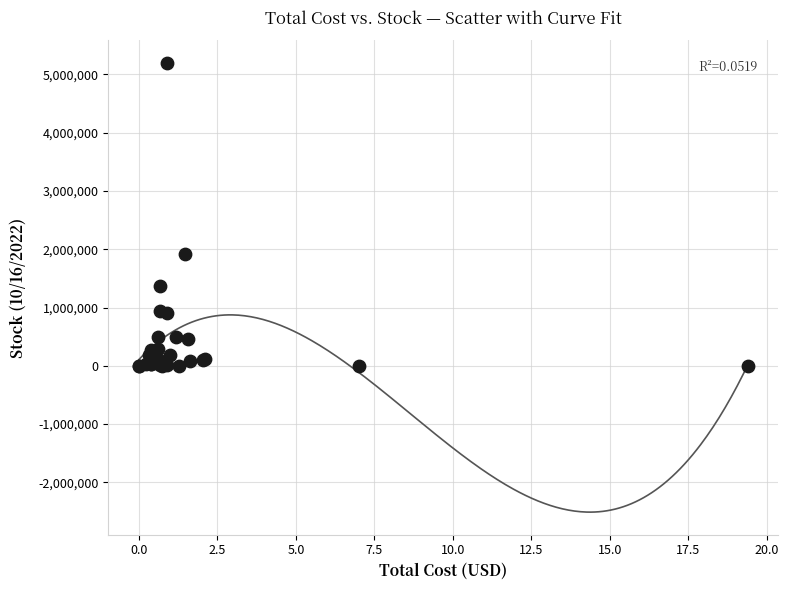

What Y value in the scatter plot is closest to 2601395?

1925810